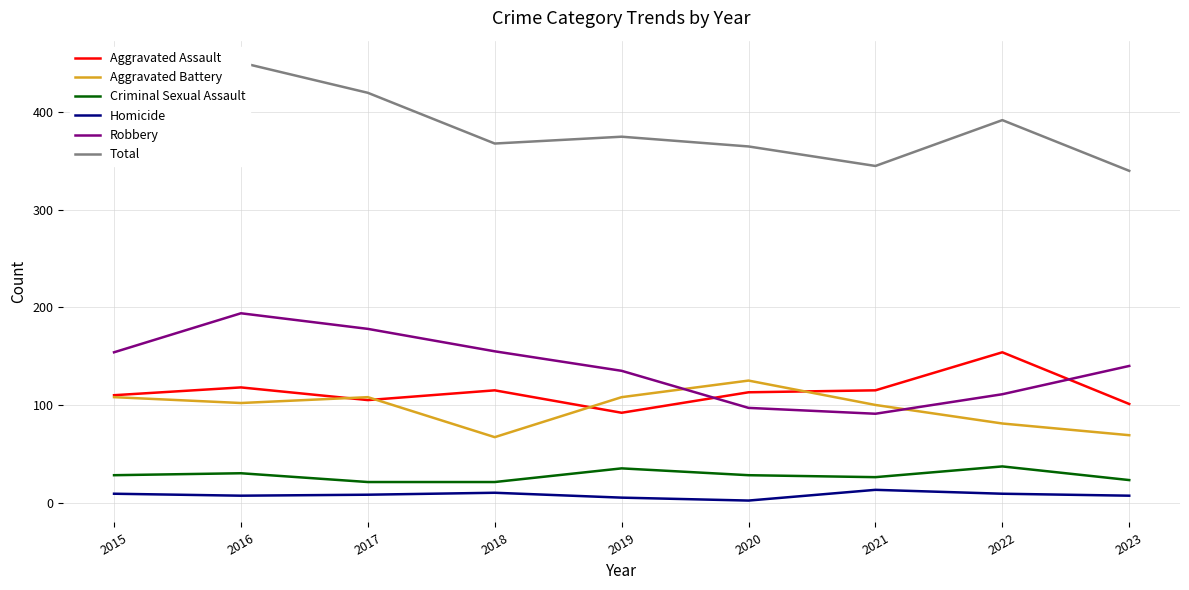

What is the total value across all series at 2018?

736